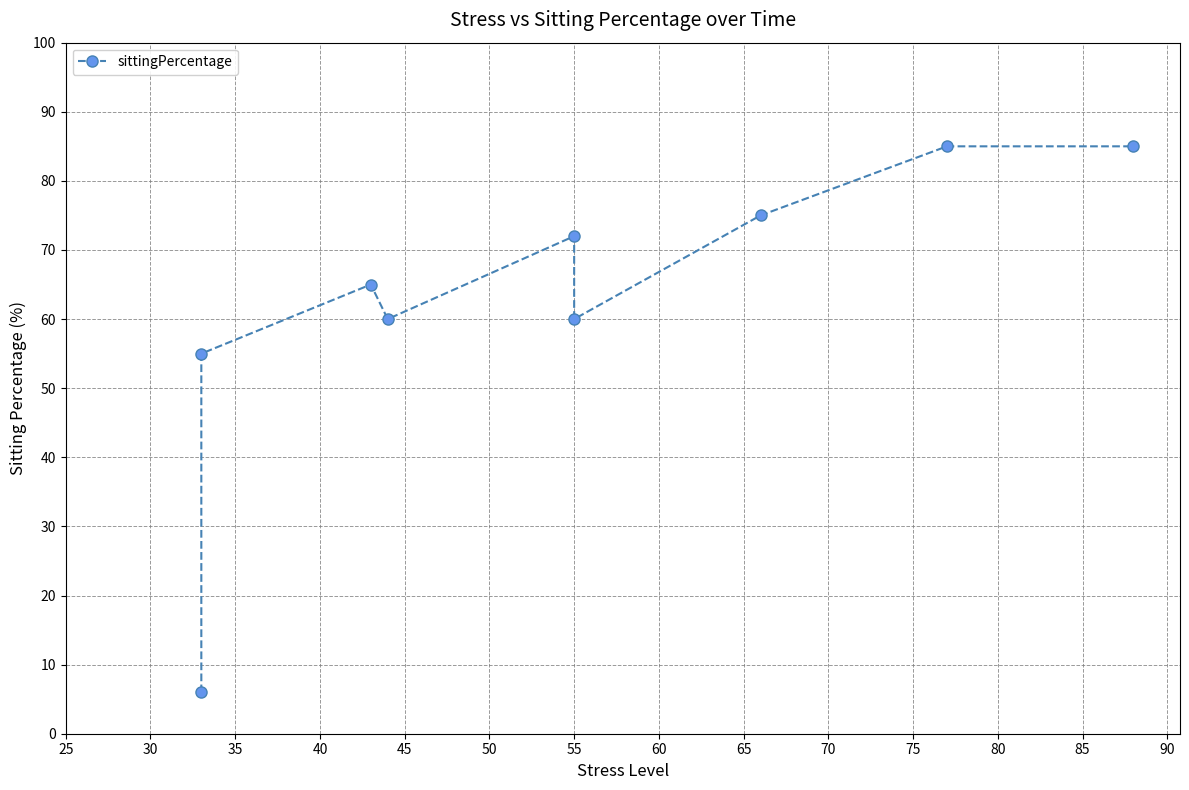

How many points are lower than both their immediate neighbors (excluding endpoints)?

2